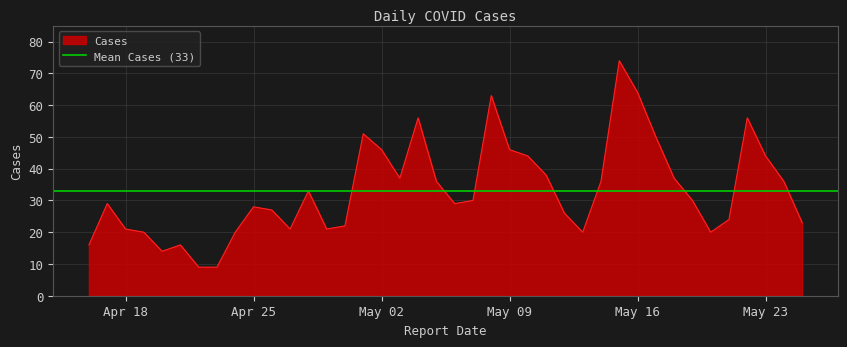

Rank the categories by value from lowest to highest.

2023-04-23, 2023-04-22, 2023-04-20, 2023-04-21, 2023-04-16, 2023-05-20, 2023-05-13, 2023-04-24, 2023-04-19, 2023-04-29, 2023-04-27, 2023-04-18, 2023-04-30, 2023-05-25, 2023-05-21, 2023-05-12, 2023-04-26, 2023-04-25, 2023-05-06, 2023-04-17, 2023-05-19, 2023-05-07, 2023-04-28, 2023-05-24, 2023-05-14, 2023-05-05, 2023-05-18, 2023-05-03, 2023-05-11, 2023-05-23, 2023-05-10, 2023-05-09, 2023-05-02, 2023-05-17, 2023-05-01, 2023-05-22, 2023-05-04, 2023-05-08, 2023-05-16, 2023-05-15